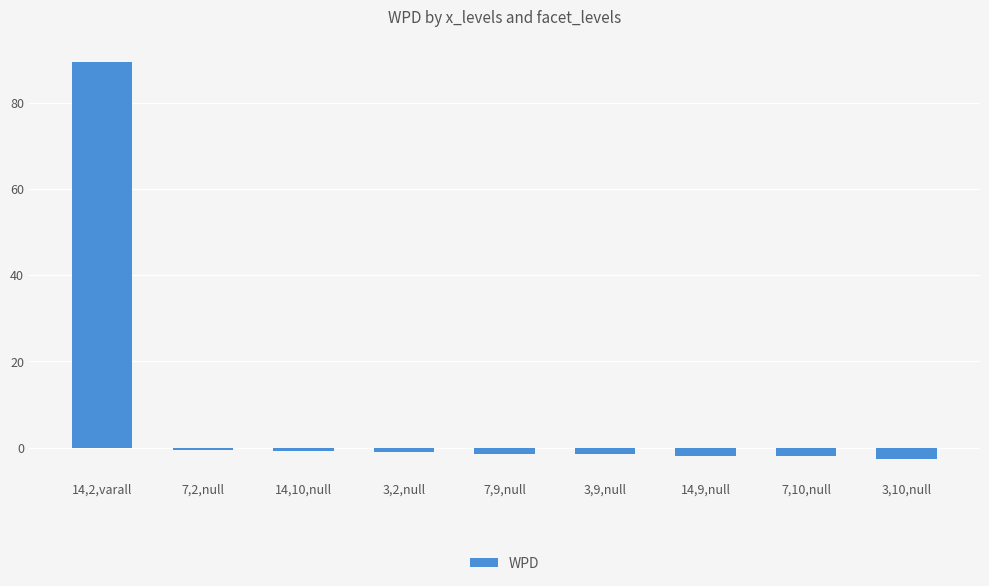

What is the average value?

8.6